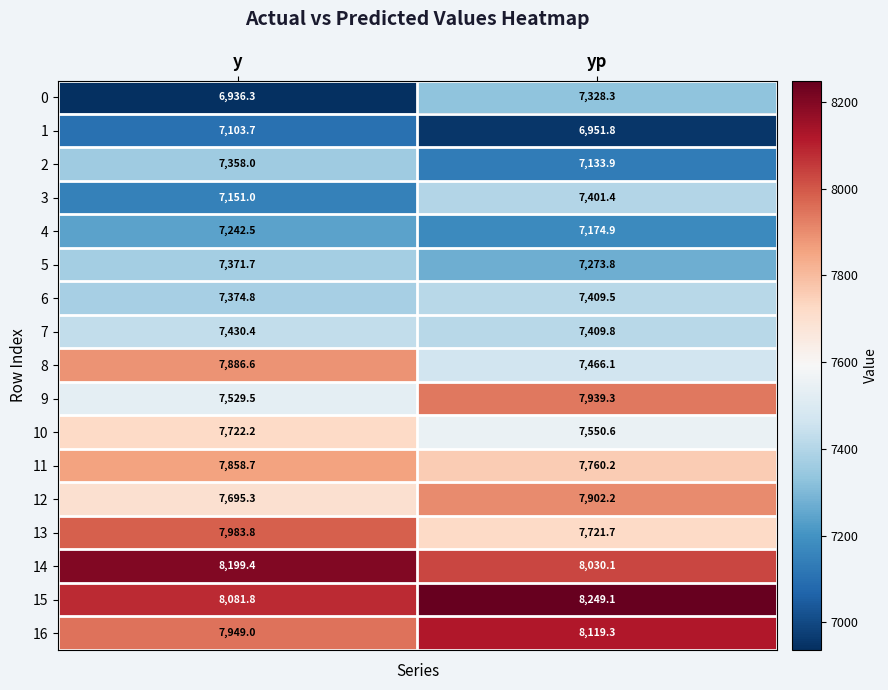

Rank the categories by 7 value from highest to lowest.

y, yp